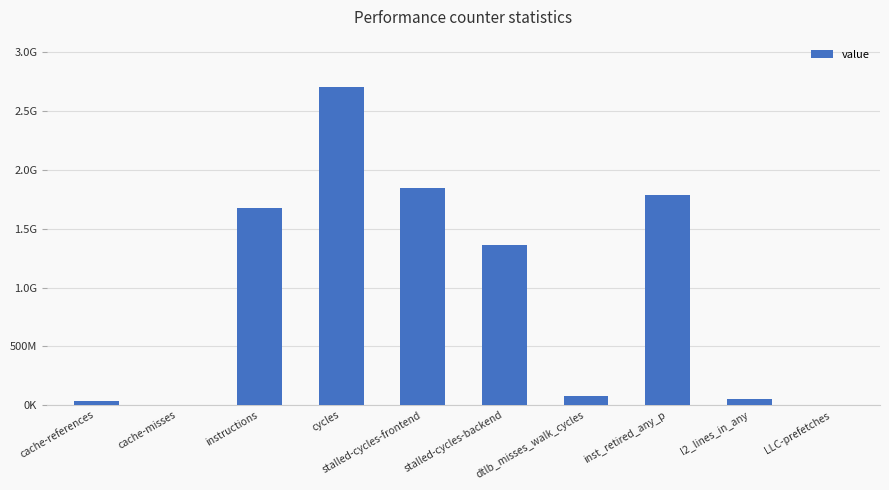

Are the bars horizontal?

No